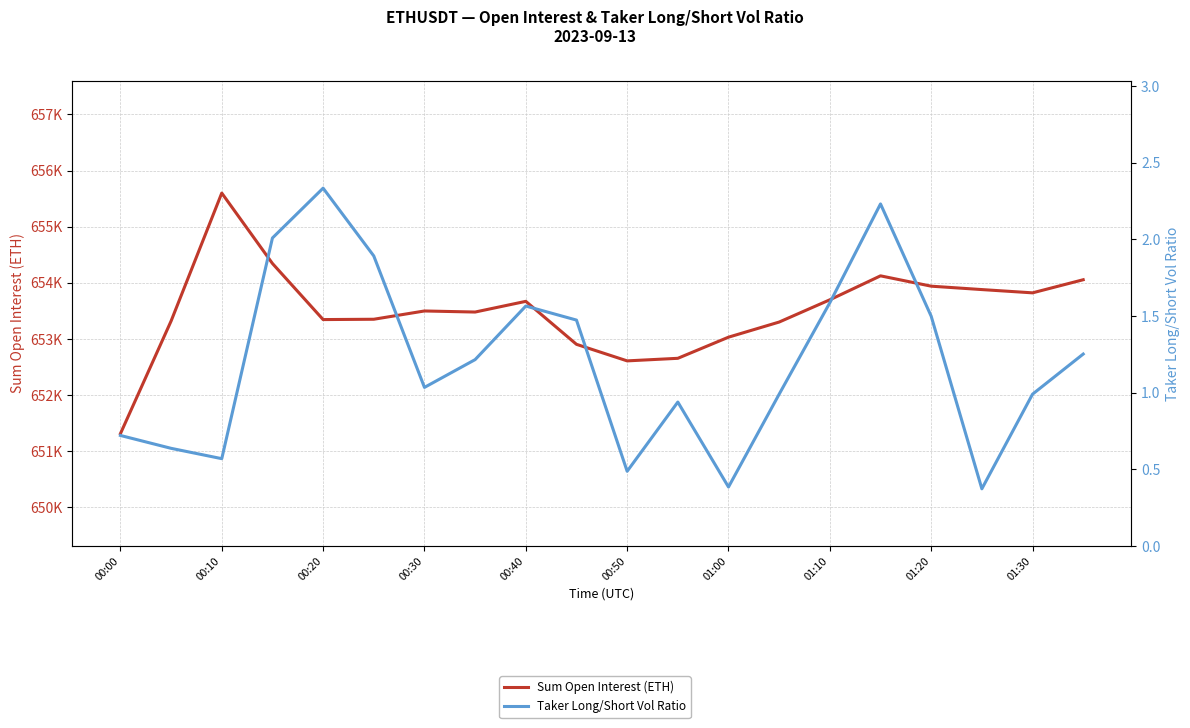

How many interior local valleys does the Sum Open Interest (ETH) series have?

4